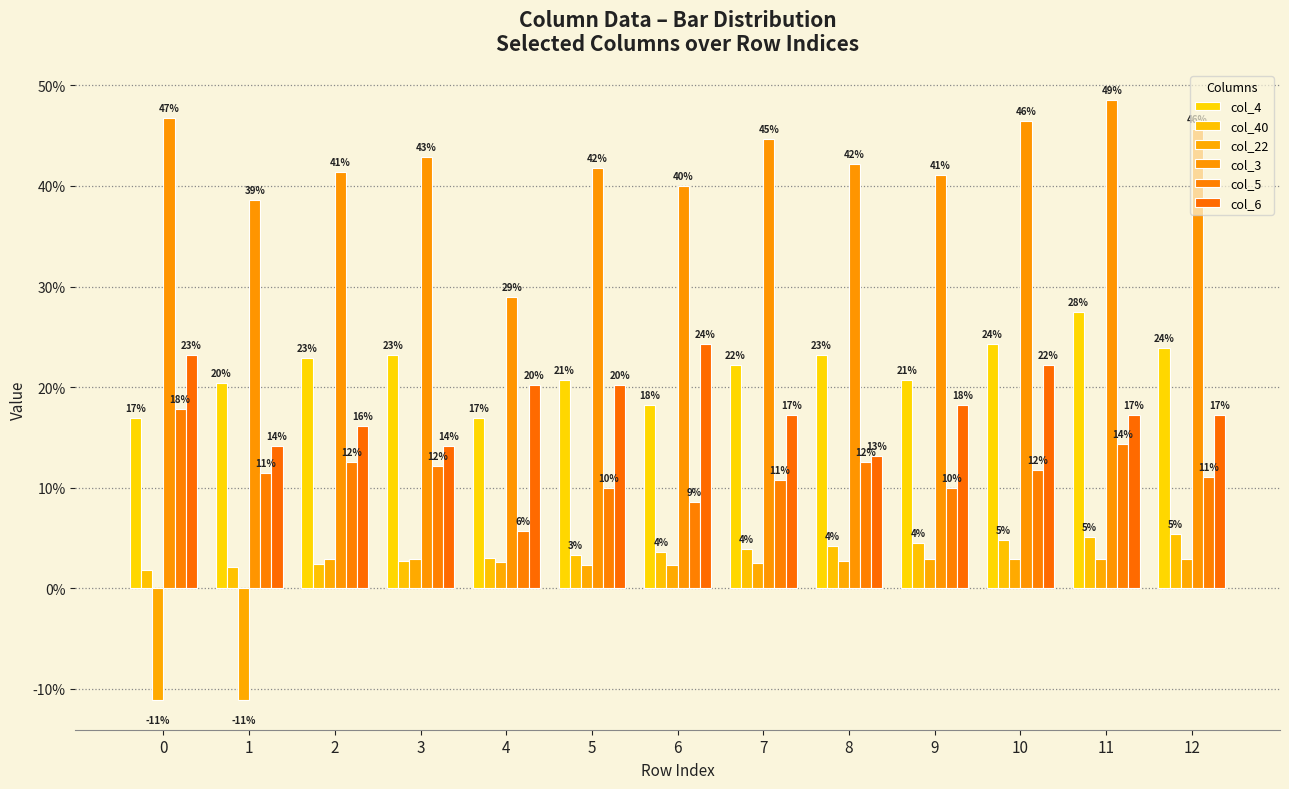

What is the difference between the col_3 values at 11 and 2?

0.1